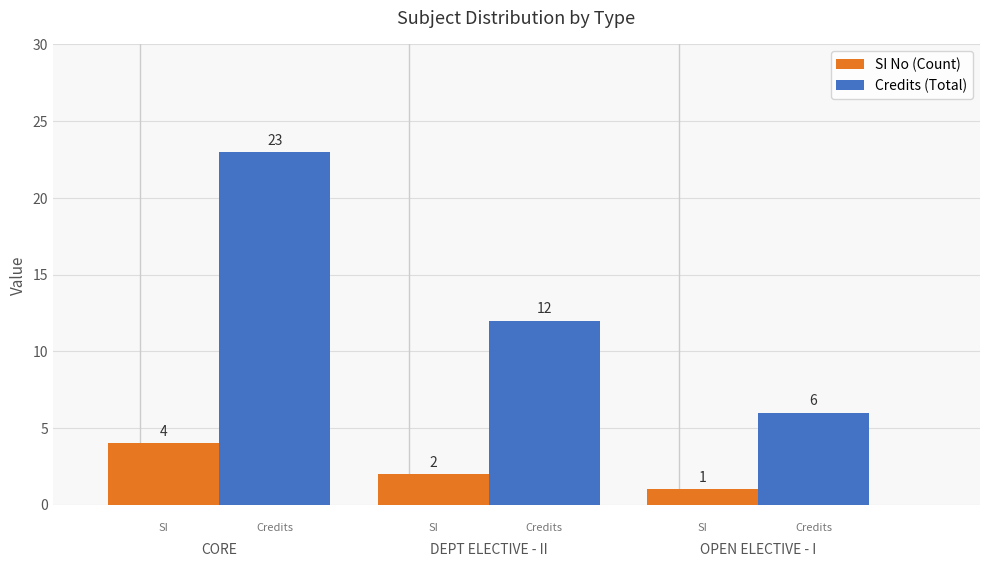

List the series in order of their overall mean, highest first.

Credits (Total), SI No (Count)